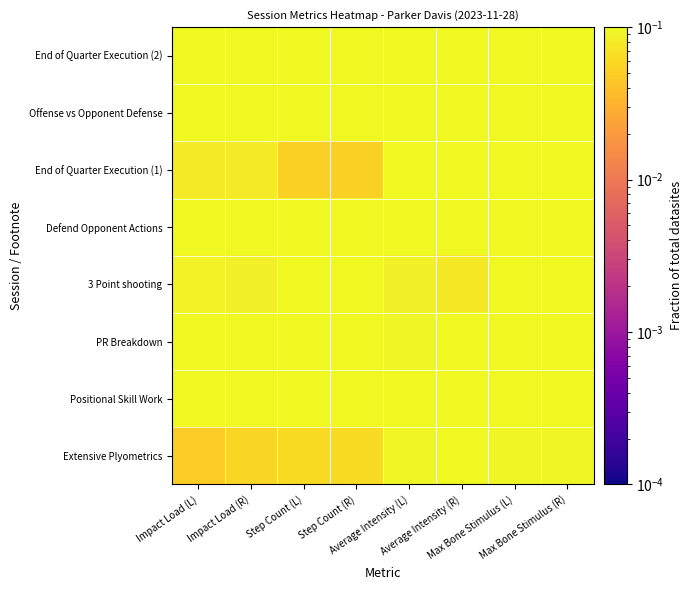

Reading left to right, list all the values displayed in this chart.

Extensive Plyometrics: Impact Load (L)=0.0	Impact Load (R)=0.1	Step Count (L)=0.1	Step Count (R)=0.1	Average Intensity (L)=0.1	Average Intensity (R)=0.1	Max Bone Stimulus (L)=0.1	Max Bone Stimulus (R)=0.1
Positional Skill Work: Impact Load (L)=0.1	Impact Load (R)=0.1	Step Count (L)=0.1	Step Count (R)=0.1	Average Intensity (L)=0.1	Average Intensity (R)=0.1	Max Bone Stimulus (L)=0.1	Max Bone Stimulus (R)=0.1
PR Breakdown: Impact Load (L)=0.1	Impact Load (R)=0.1	Step Count (L)=0.1	Step Count (R)=0.1	Average Intensity (L)=0.1	Average Intensity (R)=0.1	Max Bone Stimulus (L)=0.1	Max Bone Stimulus (R)=0.1
3 Point shooting: Impact Load (L)=0.1	Impact Load (R)=0.1	Step Count (L)=0.1	Step Count (R)=0.1	Average Intensity (L)=0.1	Average Intensity (R)=0.1	Max Bone Stimulus (L)=0.1	Max Bone Stimulus (R)=0.1
Defend Opponent Actions: Impact Load (L)=0.2	Impact Load (R)=0.2	Step Count (L)=0.2	Step Count (R)=0.2	Average Intensity (L)=0.1	Average Intensity (R)=0.1	Max Bone Stimulus (L)=0.1	Max Bone Stimulus (R)=0.1
End of Quarter Execution (1): Impact Load (L)=0.1	Impact Load (R)=0.1	Step Count (L)=0.1	Step Count (R)=0.1	Average Intensity (L)=0.2	Average Intensity (R)=0.2	Max Bone Stimulus (L)=0.1	Max Bone Stimulus (R)=0.1
Offense vs Opponent Defense: Impact Load (L)=0.2	Impact Load (R)=0.2	Step Count (L)=0.2	Step Count (R)=0.2	Average Intensity (L)=0.1	Average Intensity (R)=0.1	Max Bone Stimulus (L)=0.1	Max Bone Stimulus (R)=0.1
End of Quarter Execution (2): Impact Load (L)=0.2	Impact Load (R)=0.2	Step Count (L)=0.1	Step Count (R)=0.1	Average Intensity (L)=0.2	Average Intensity (R)=0.1	Max Bone Stimulus (L)=0.1	Max Bone Stimulus (R)=0.1